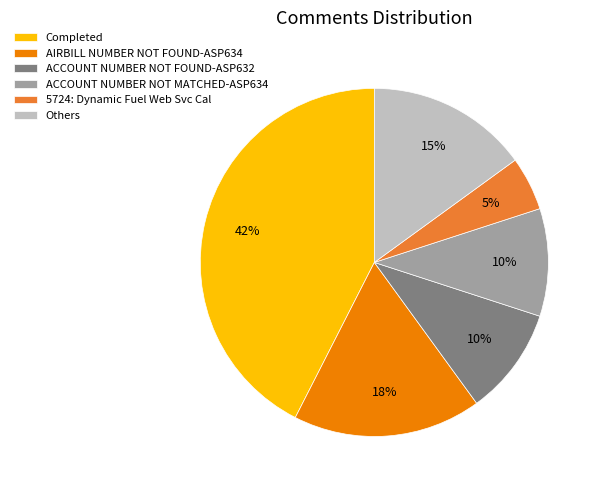

True or false: 5724: Dynamic Fuel Web Svc Cal accounts for 5% of the total.

True